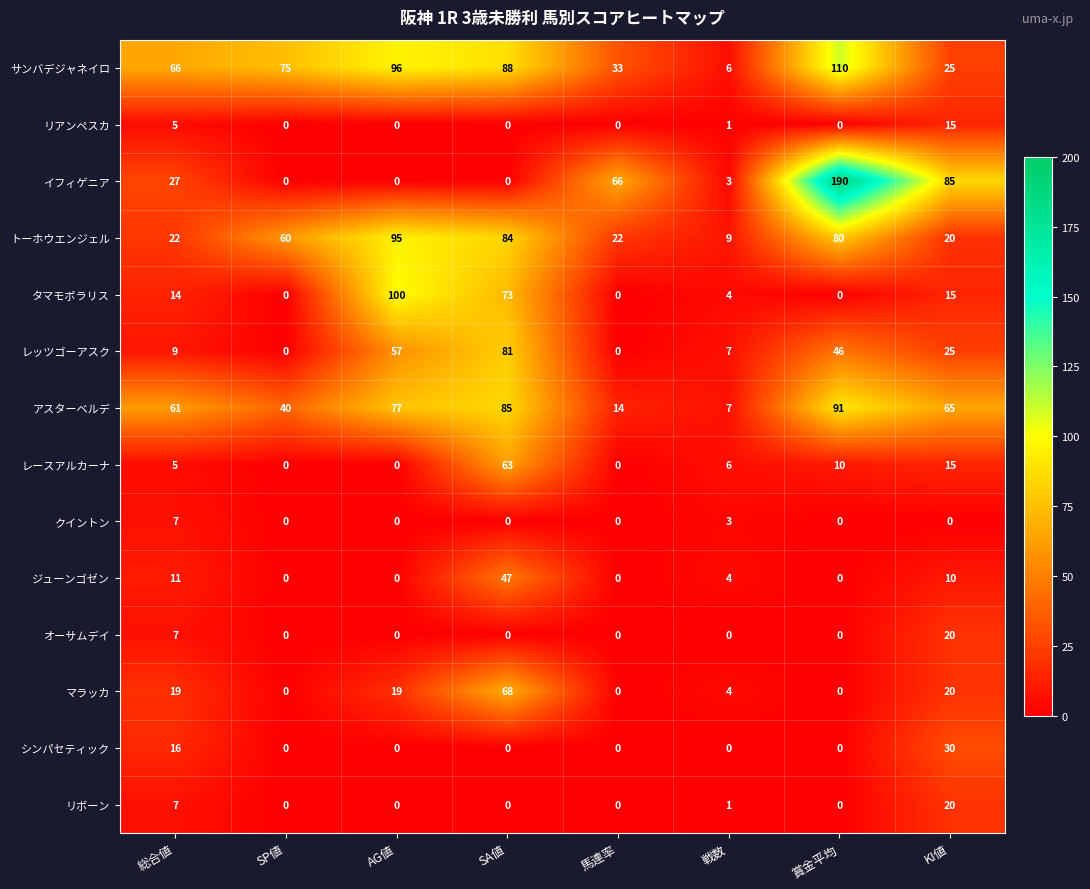

How many series are shown in this chart?

14